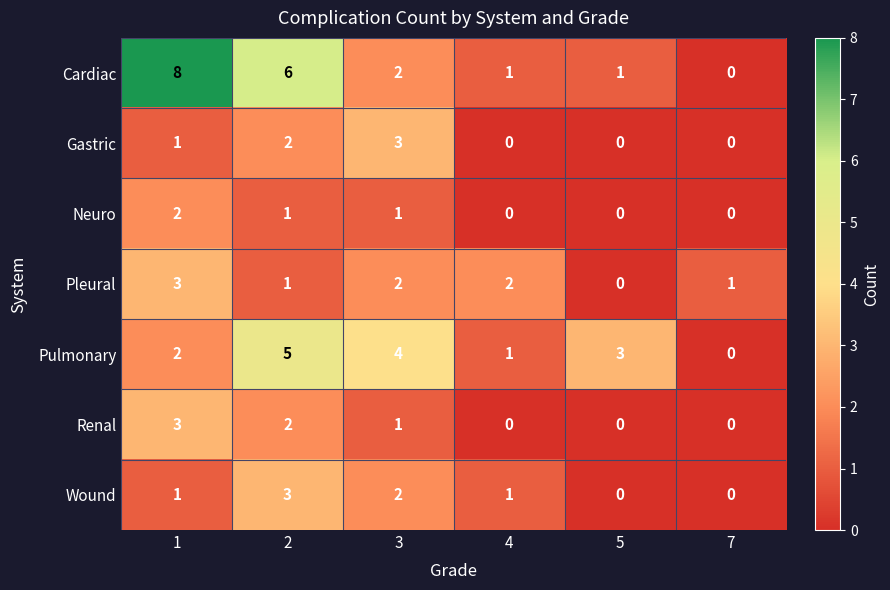

What is the total value across all series at 3?

15